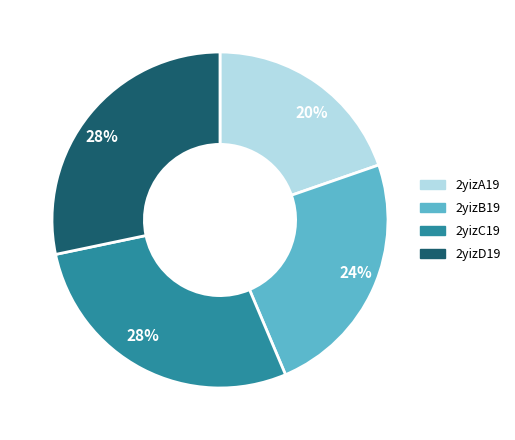

To the nearest percent, what is the combined percentage of 2yizC19 and 2yizA19?

48%